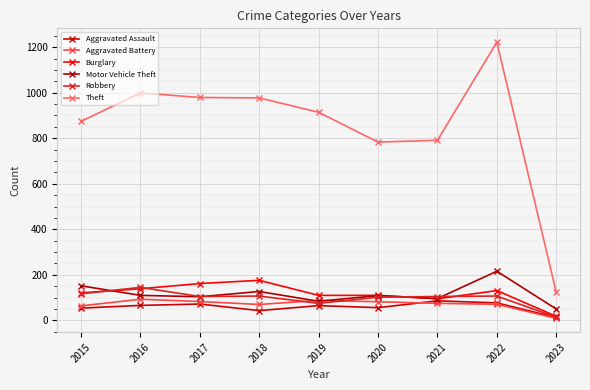

Is it true that Aggravated Assault equals 72 at 2017?

True